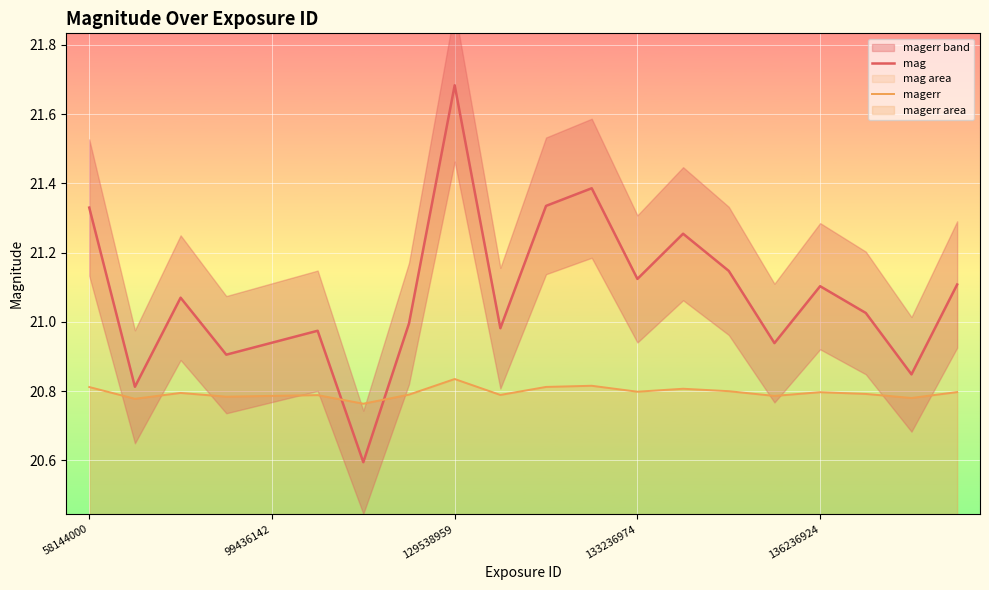

How many lines are shown in the chart?

2